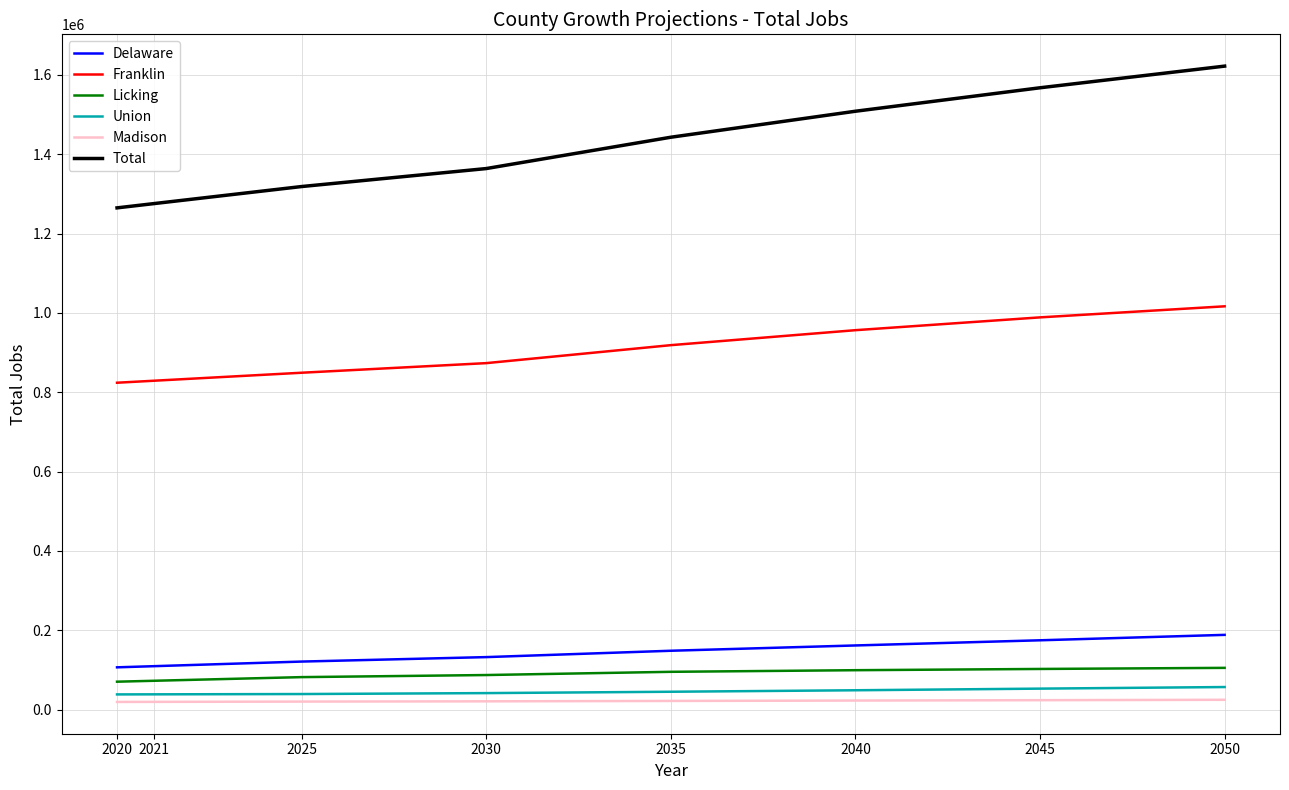

What is the spread (max minus min) of values at 2035?

1420927